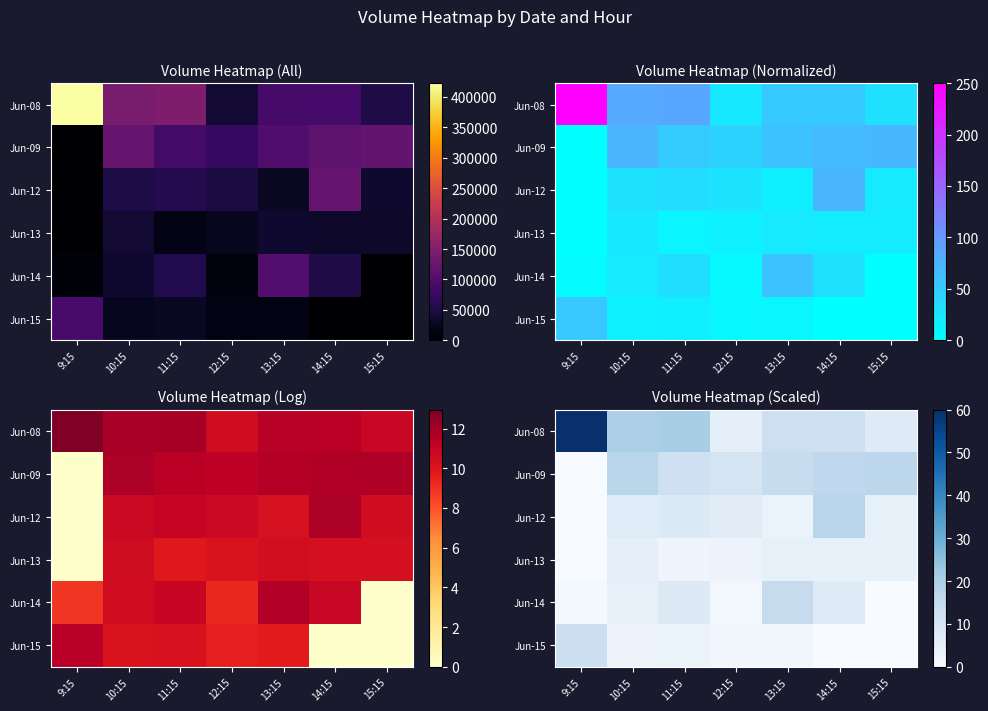

True or false: Jun-12 has a value of 4.7 at 10:15.

False